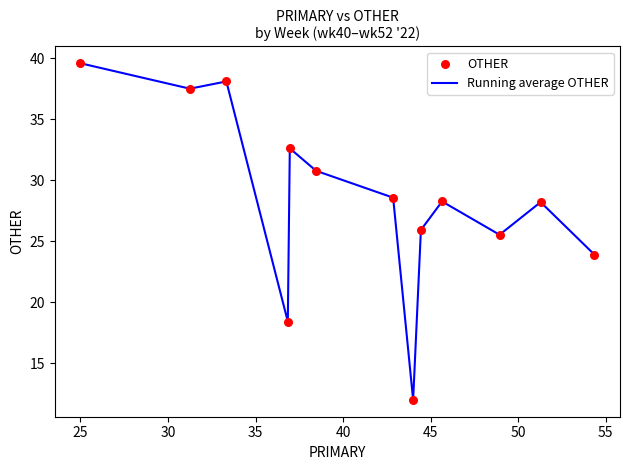

What is the greatest value displayed?

39.6